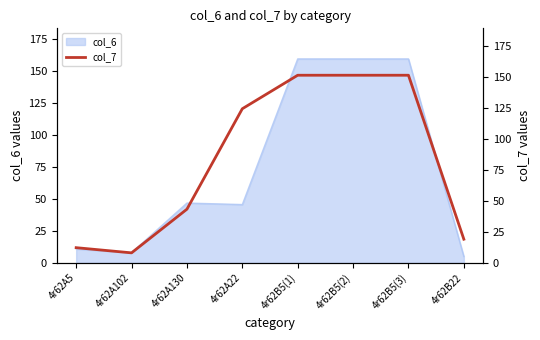

List the labels in order of value, smallest first.

4r62A102, 4r62A5, 4r62B22, 4r62A130, 4r62A22, 4r62B5(1), 4r62B5(2), 4r62B5(3)